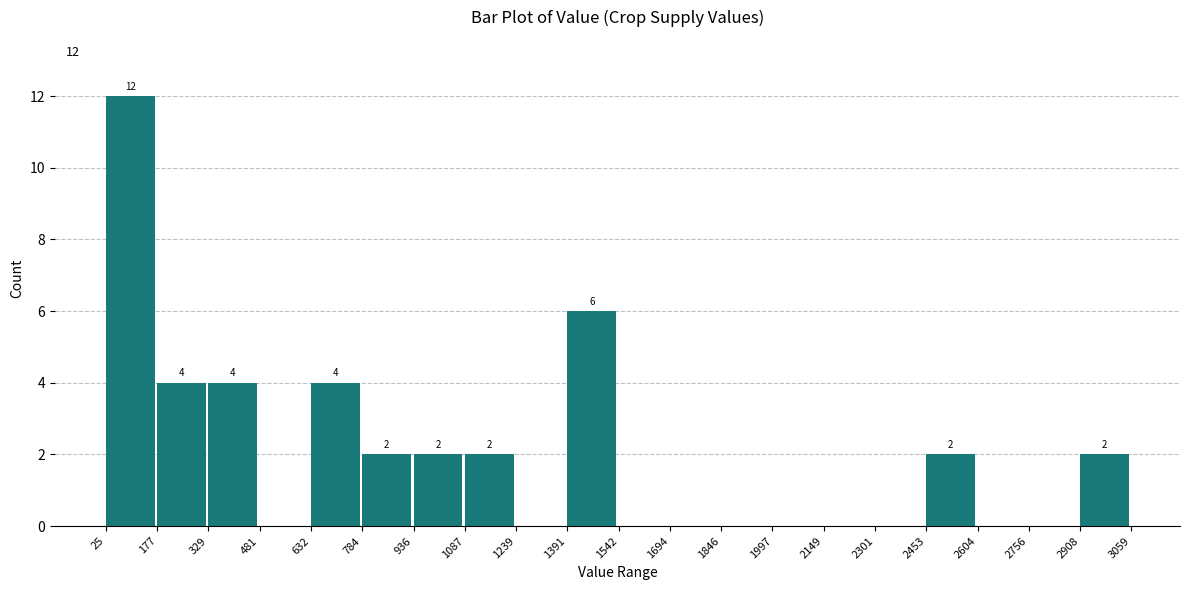

Over which range of the x-axis is the bar tallest?

25 to 177